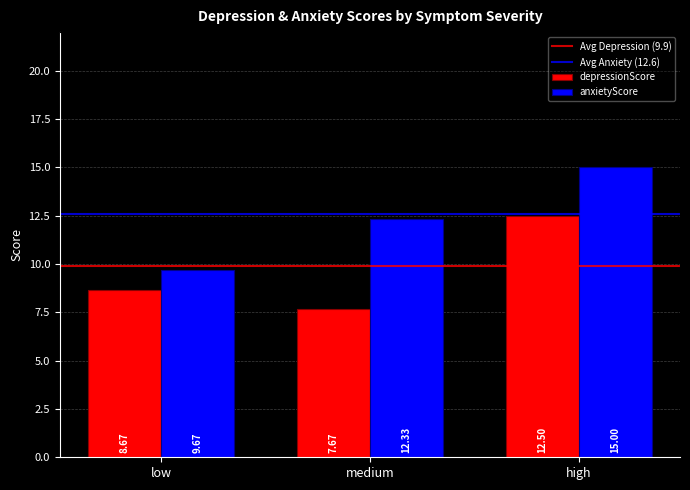

Which series changed the most between low and medium?

anxietyScore